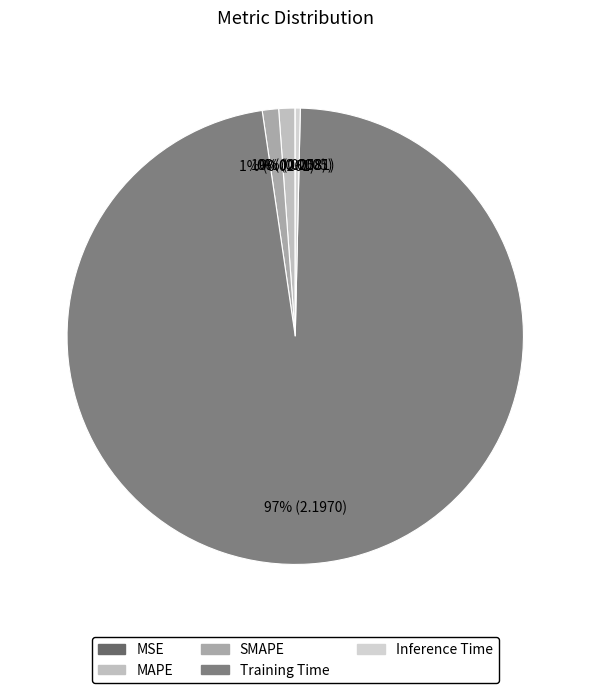

Is Training Time the majority of the pie?

Yes